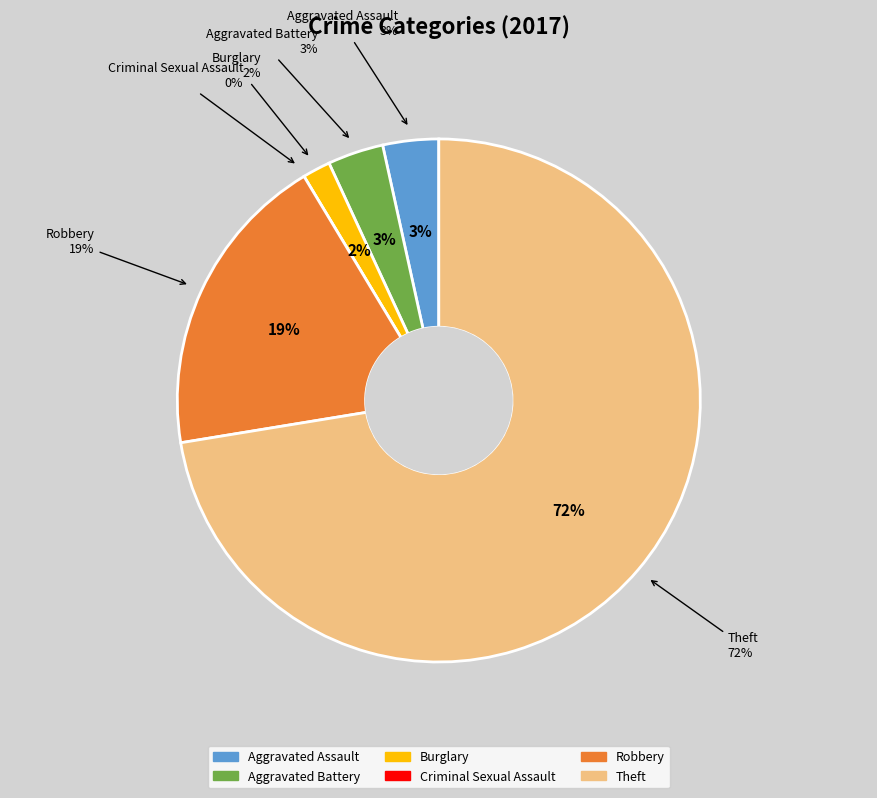

Which category has the biggest portion of the pie?

Theft